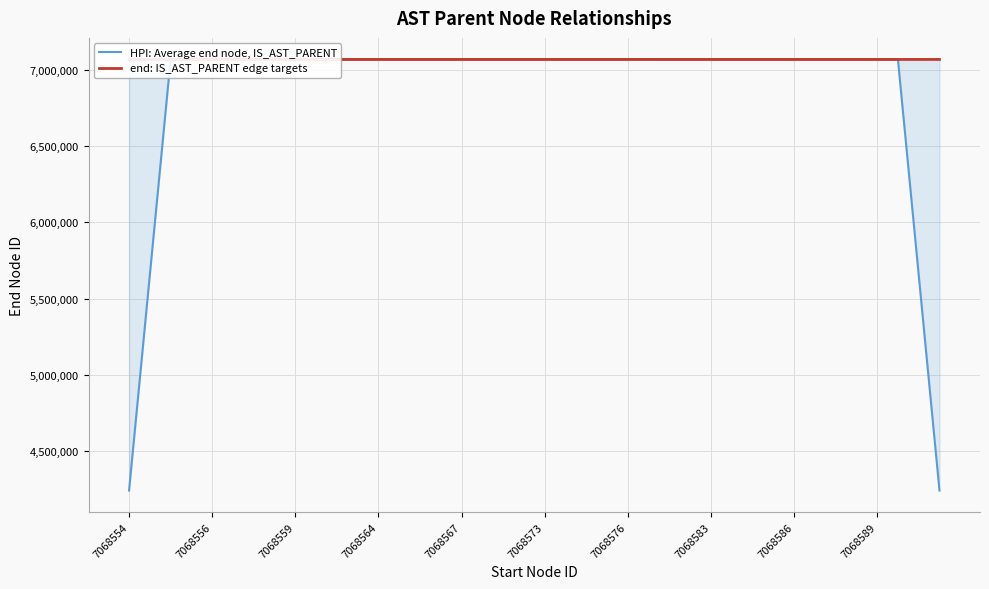

Reading right to left, what are all the values shown in this chart?

HPI: Average end node, IS_AST_PARENT: 4241155.8	5654874.6	7068593.0	7068592.0	7068591.0	7068590.6	7068589.2	7068588.0	7068587.0	7068586.2	7068584.8	7068583.6	7068582.4	7068581.0	7068579.6	7068578.4	7068577.2	7068576.0	7068575.0	7068573.8	7068572.6	7068571.2	7068570.2	7068569.0	7068568.0	7068567.0	7068566.0	7068565.0	7068564.0	7068563.0	7068562.0	7068561.2	7068560.0	7068559.0	7068558.0	7068561.8	7068564.4	7068563.8	5654852.4	4241141.2
end: IS_AST_PARENT edge targets: 7068595.0	7068593.0	7068591.0	7068594.0	7068592.0	7068590.0	7068588.0	7068589.0	7068587.0	7068586.0	7068585.0	7068584.0	7068582.0	7068581.0	7068580.0	7068578.0	7068577.0	7068576.0	7068575.0	7068574.0	7068573.0	7068571.0	7068570.0	7068568.0	7068569.0	7068567.0	7068566.0	7068565.0	7068563.0	7068564.0	7068562.0	7068561.0	7068560.0	7068559.0	7068558.0	7068557.0	7068556.0	7068579.0	7068572.0	7068555.0